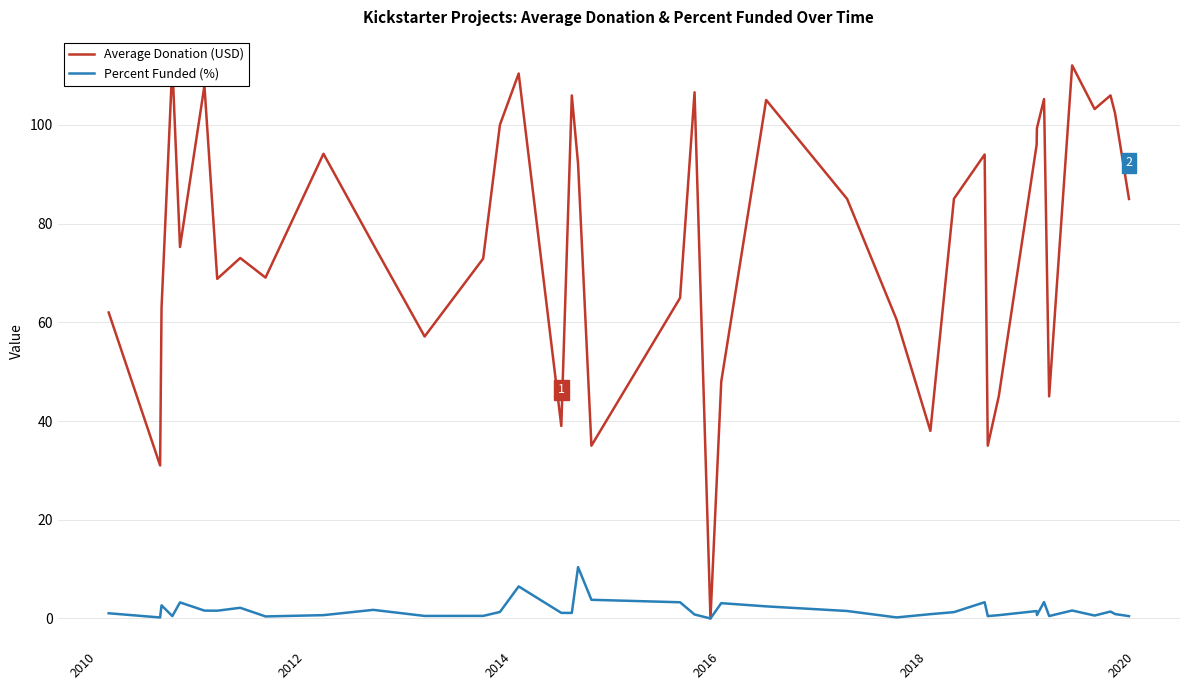

The Average Donation (USD) series shows 61.8 at 2014. True or false?

False